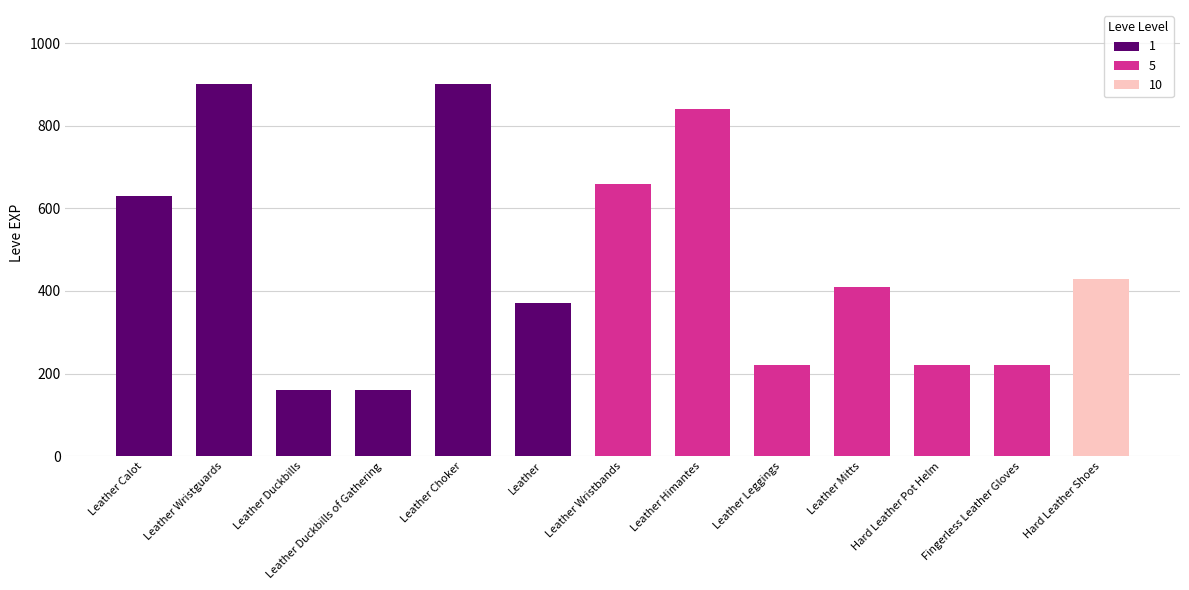

True or false: the data shows 961 at Leather Calot.

False